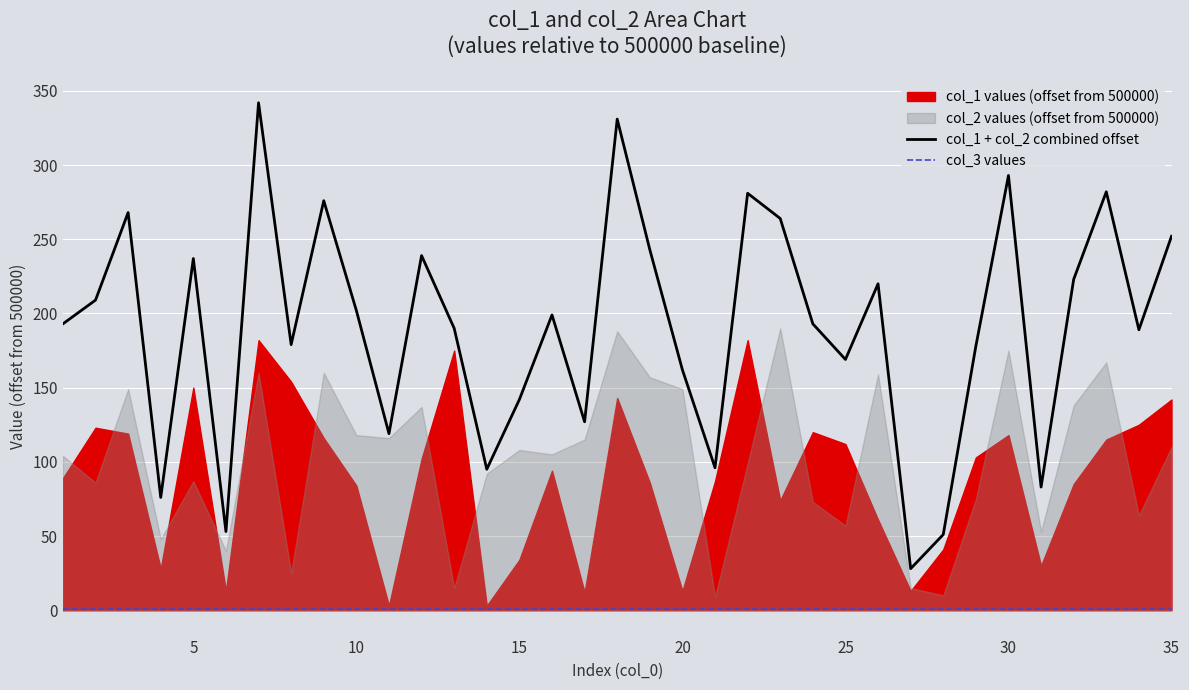

What is the maximum value shown in the chart?

342